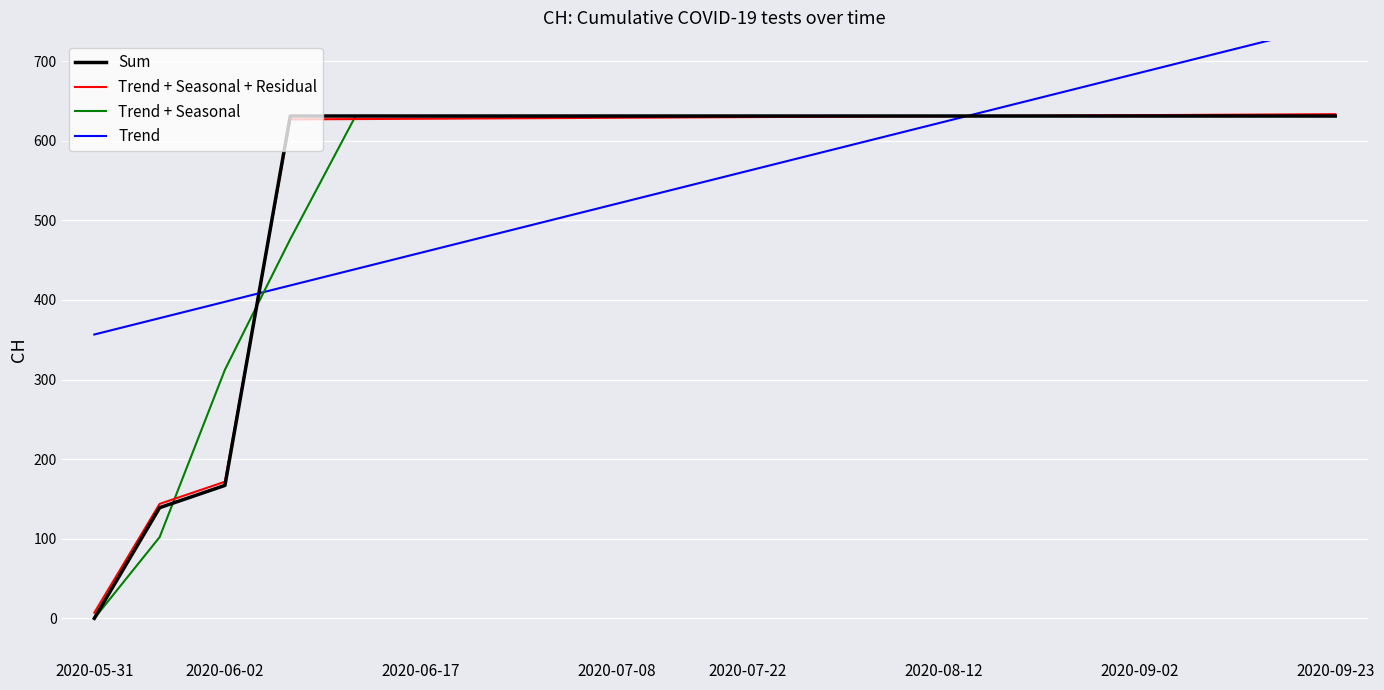

Which category has the lowest value in the Sum series?

2020-05-31